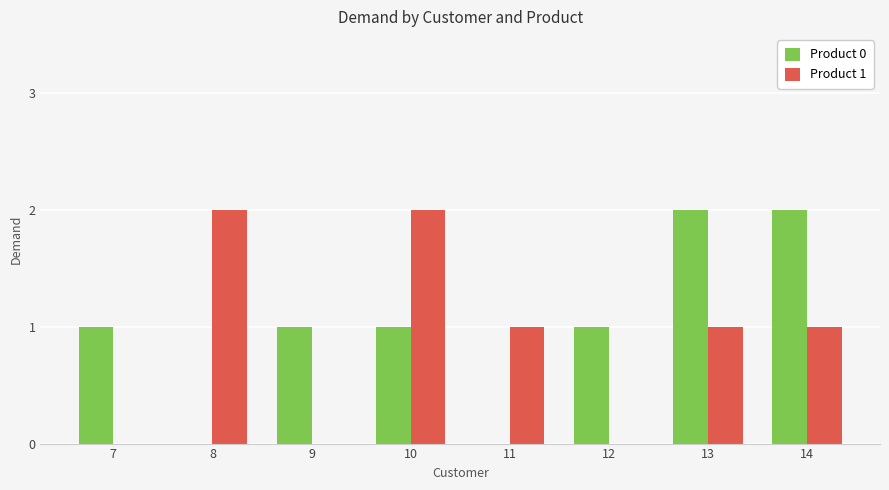

What is the sum of all Product 0 values?

8